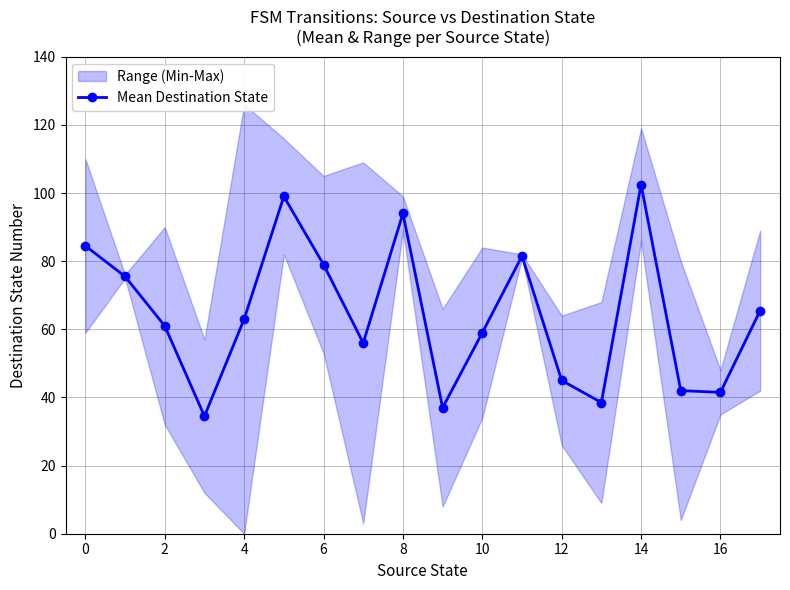

What is the sum of all values?

1159.0